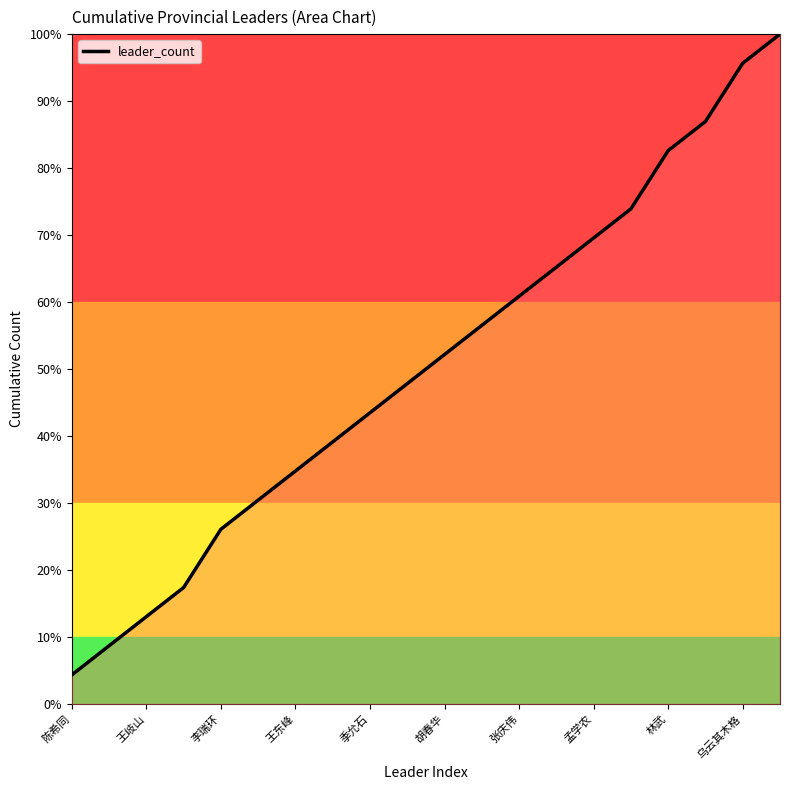

What is the difference between the maximum and minimum values?

95.7